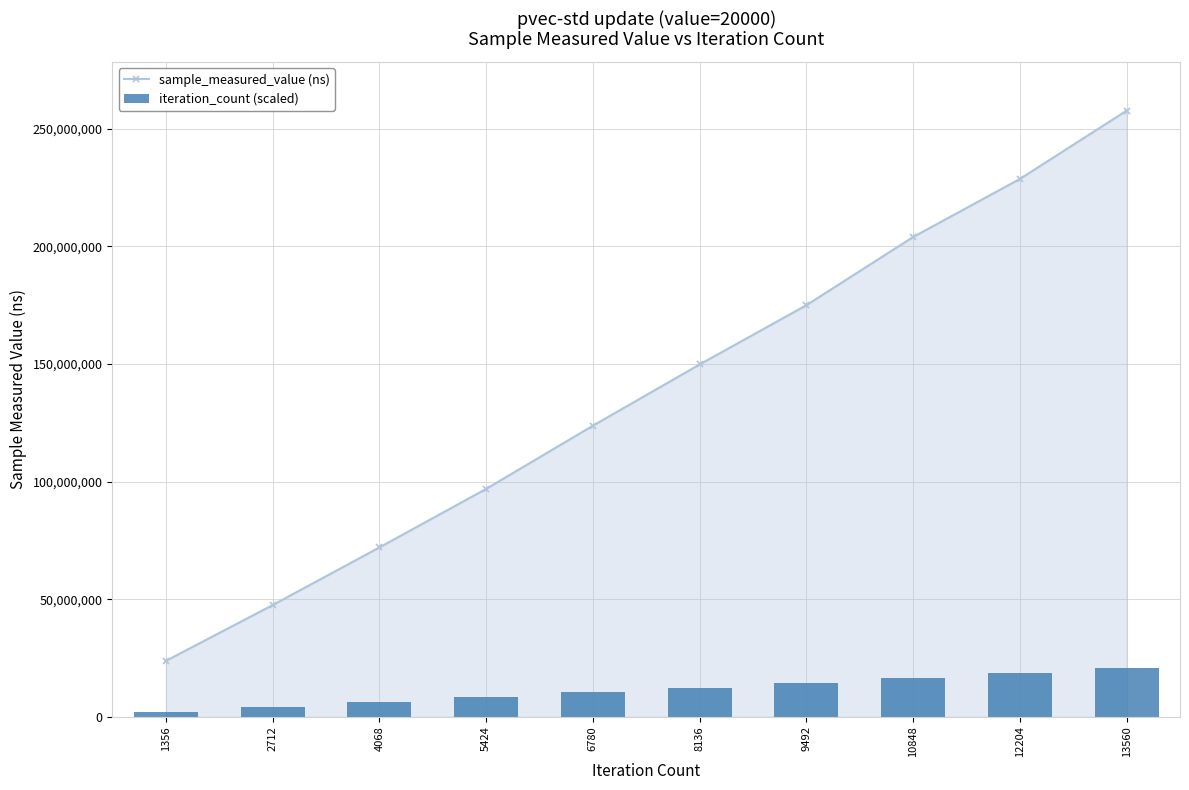

How many data points does each series have?

10